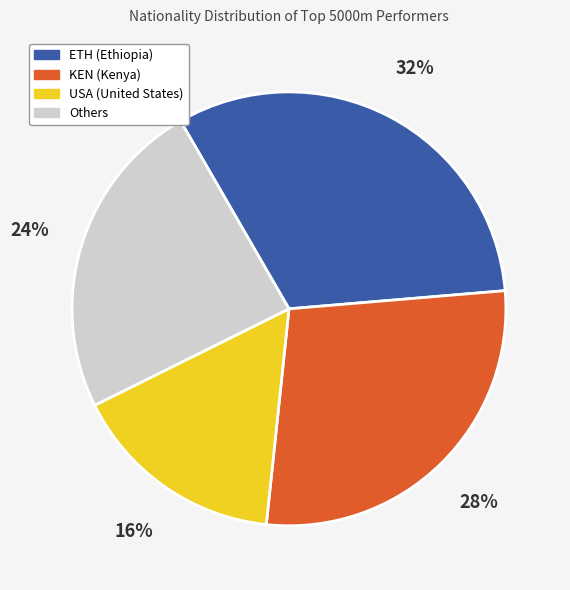

How many slices are in this pie chart?

4